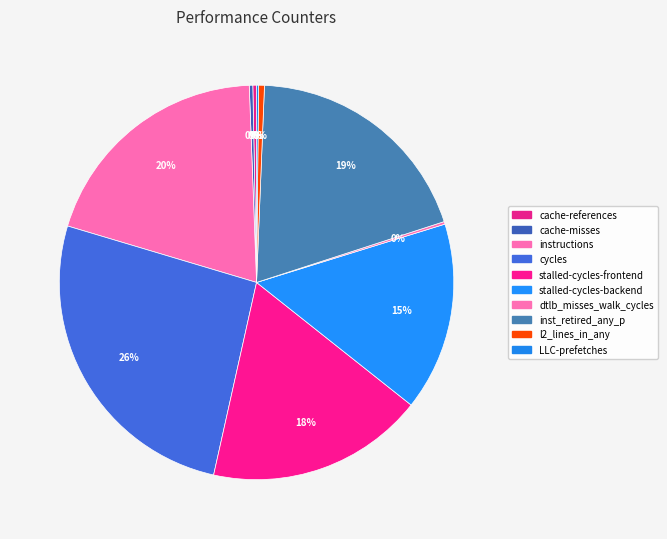

True or false: inst_retired_any_p accounts for 19% of the total.

True